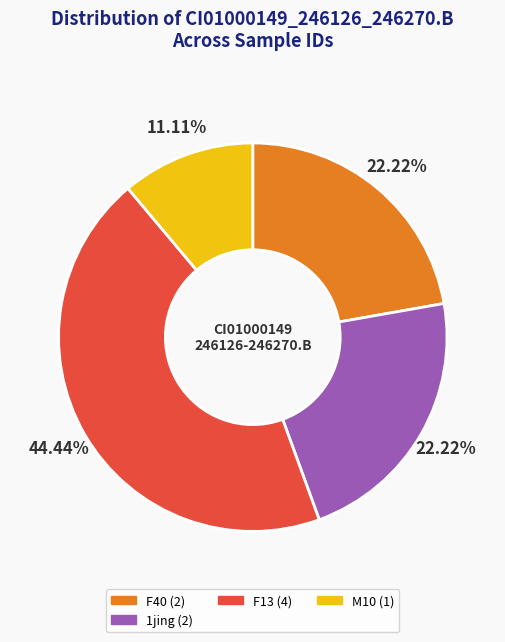

Is there any slice that represents more than half of the pie?

No